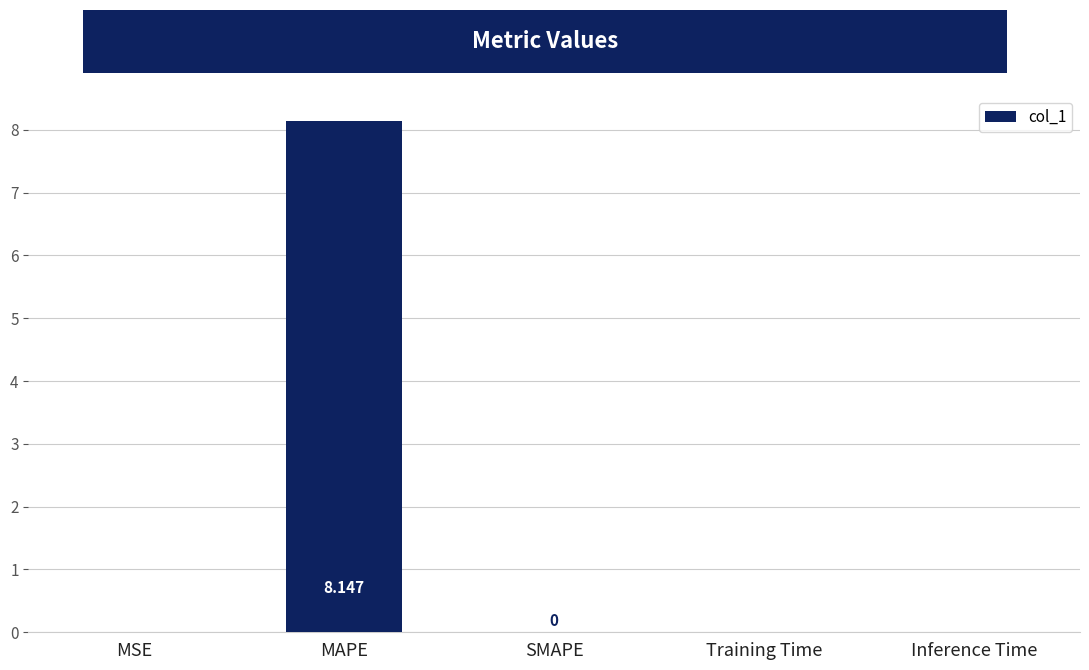

Are the bars horizontal?

No